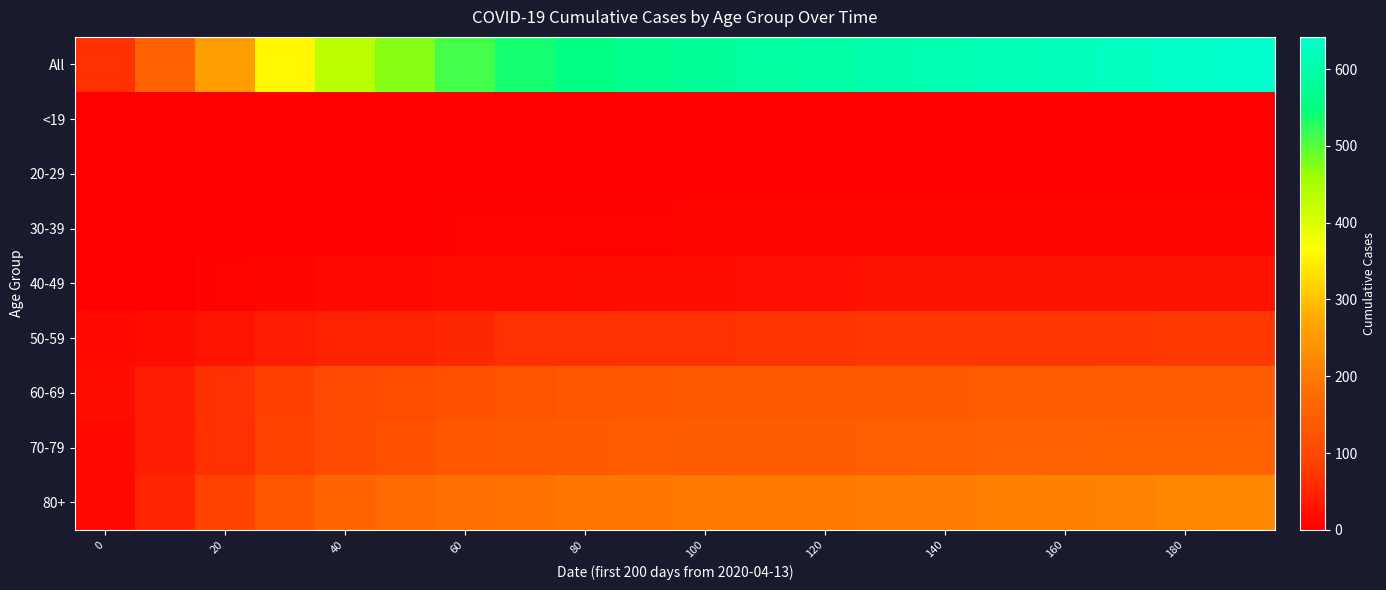

At which category is the sum across all series the highest?

19